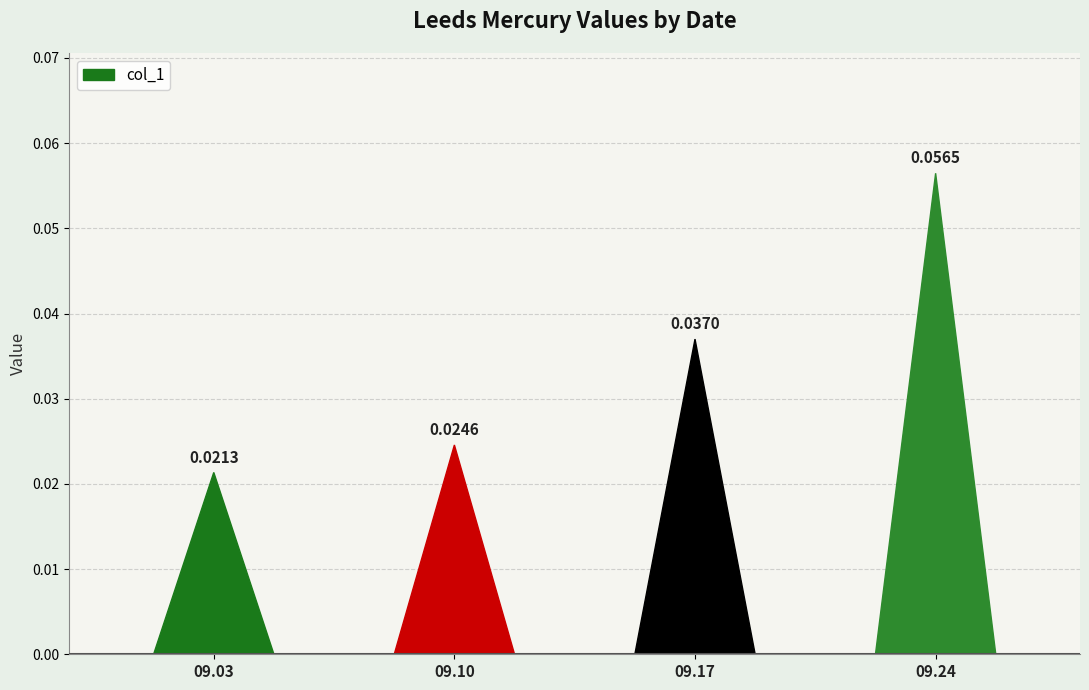

Reading left to right, list all the values displayed in this chart.

0.0	0.0	0.0	0.1